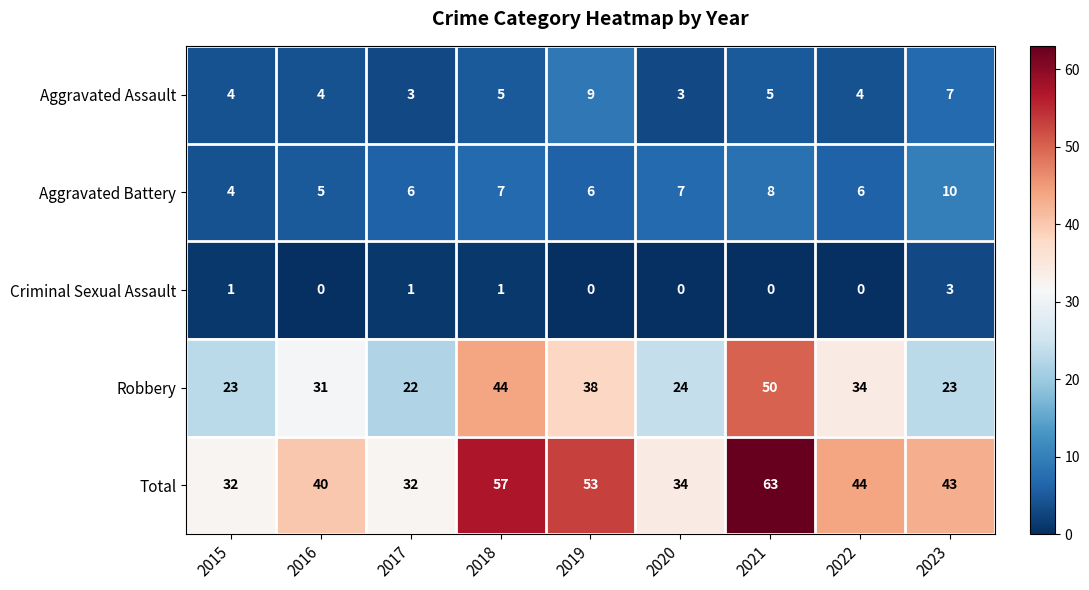

Which series has the largest total across all categories?

Total